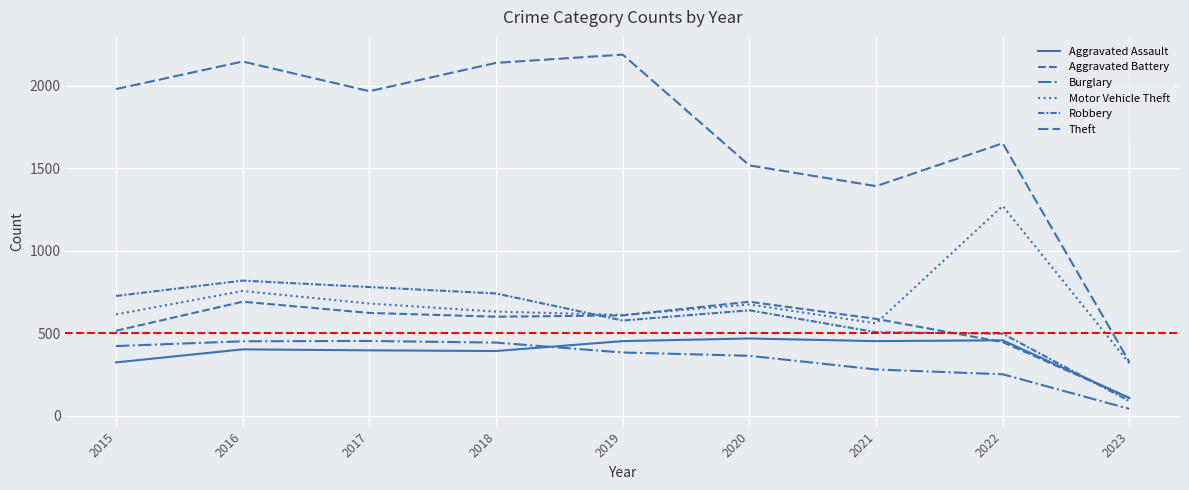

At which label is Theft closest to 1258?

2021